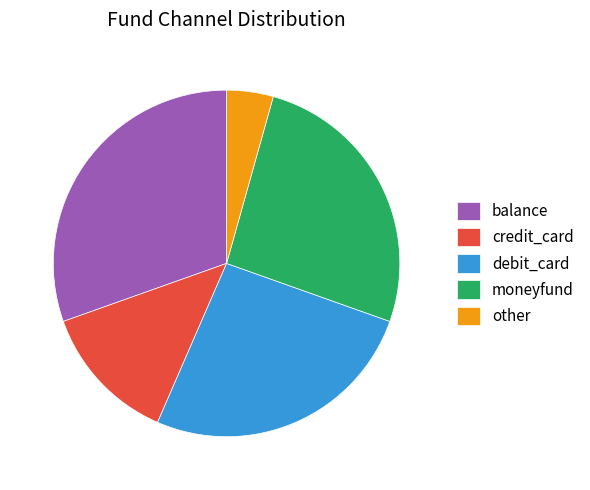

Which category has the biggest portion of the pie?

balance